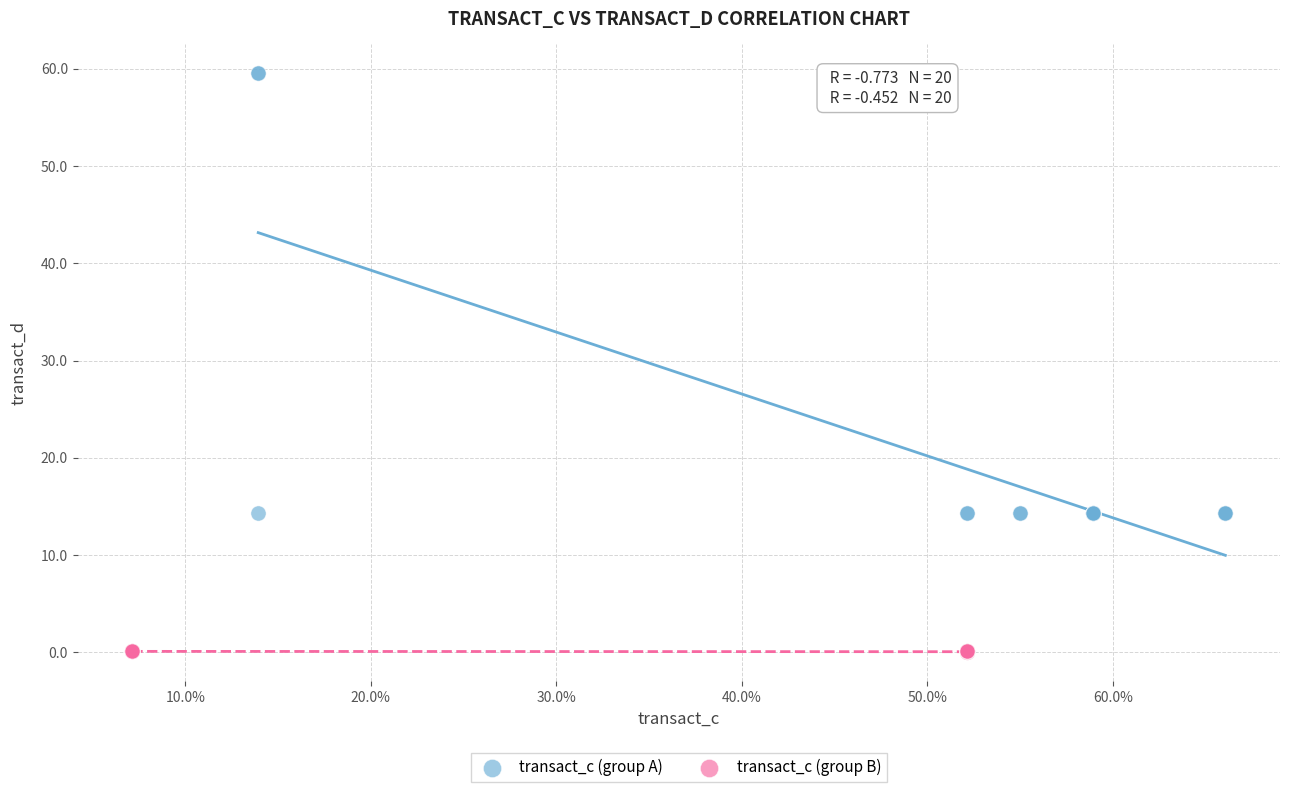

Which series reaches the minimum Y coordinate?

transact_c (group B)